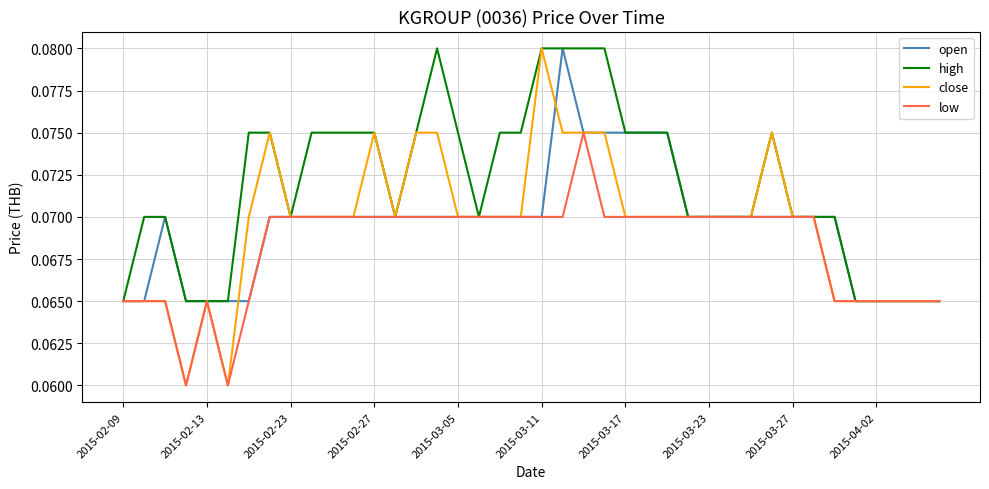

Which series has the largest range (max minus min)?

close